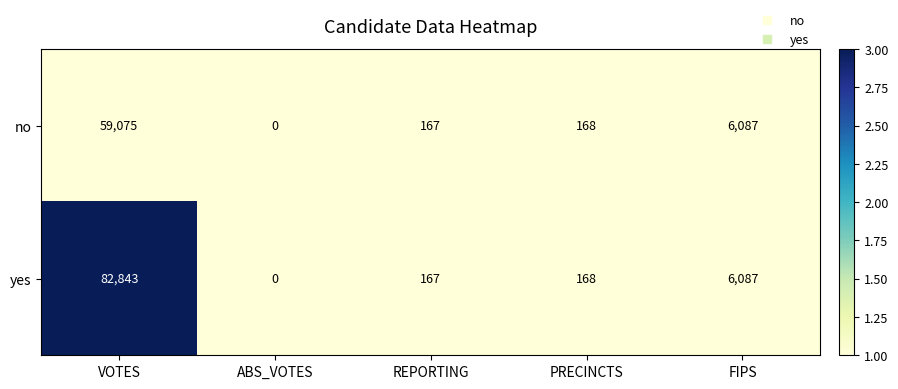

Which category has the lowest value in the yes series?

ABS_VOTES